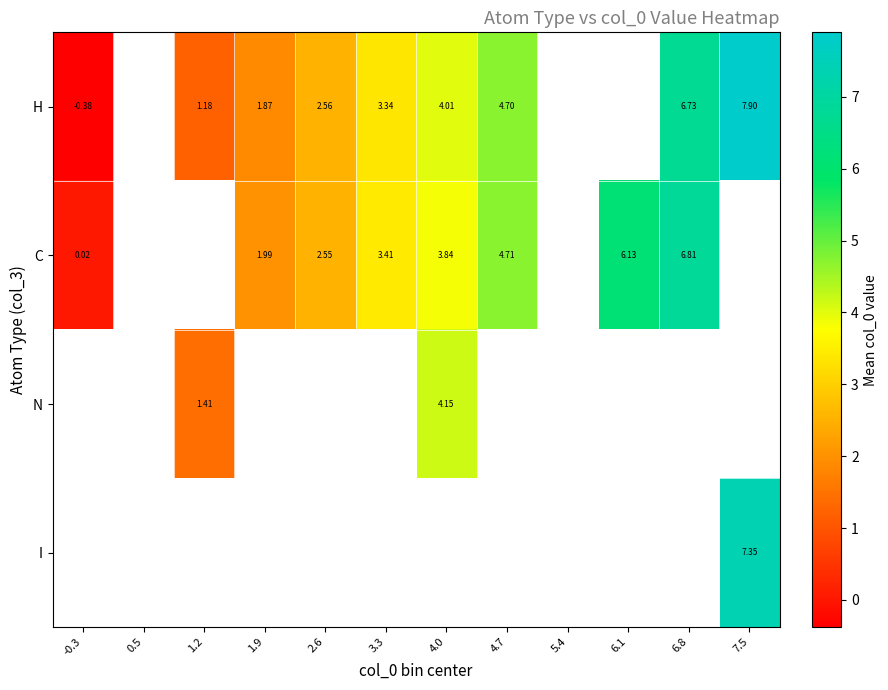

Which series changed the most between 1.9 and 6.8?

H